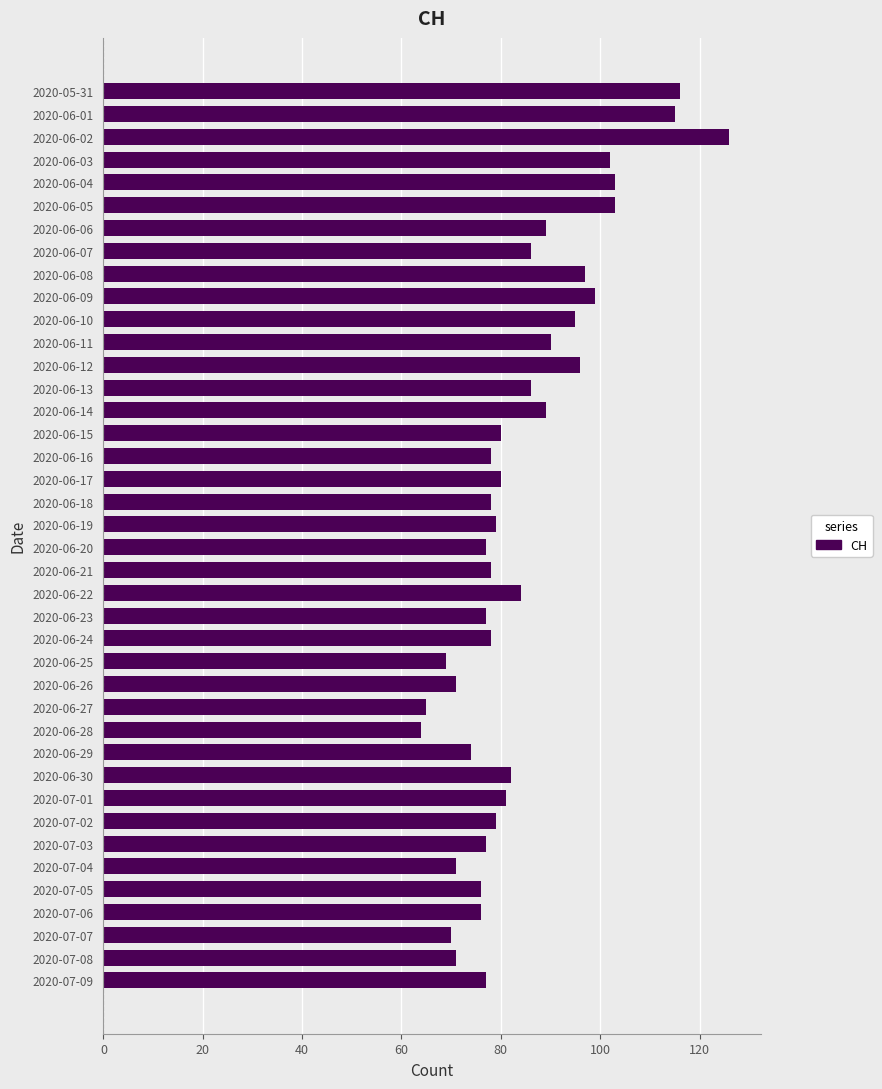

Which label corresponds to the largest value in the chart?

2020-06-02